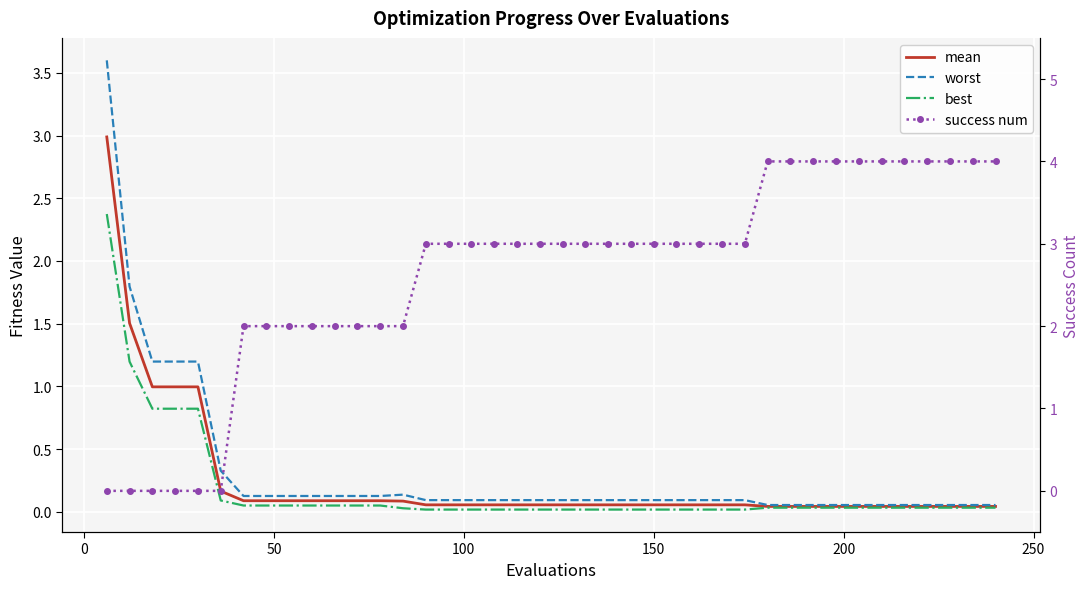

What is the maximum value shown in the chart?

4.0